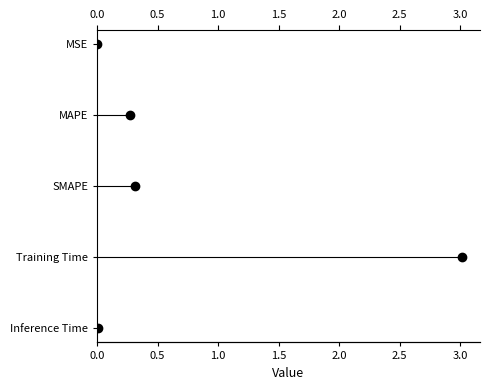

What is the change in value from 0.5 to 2.0?

+3